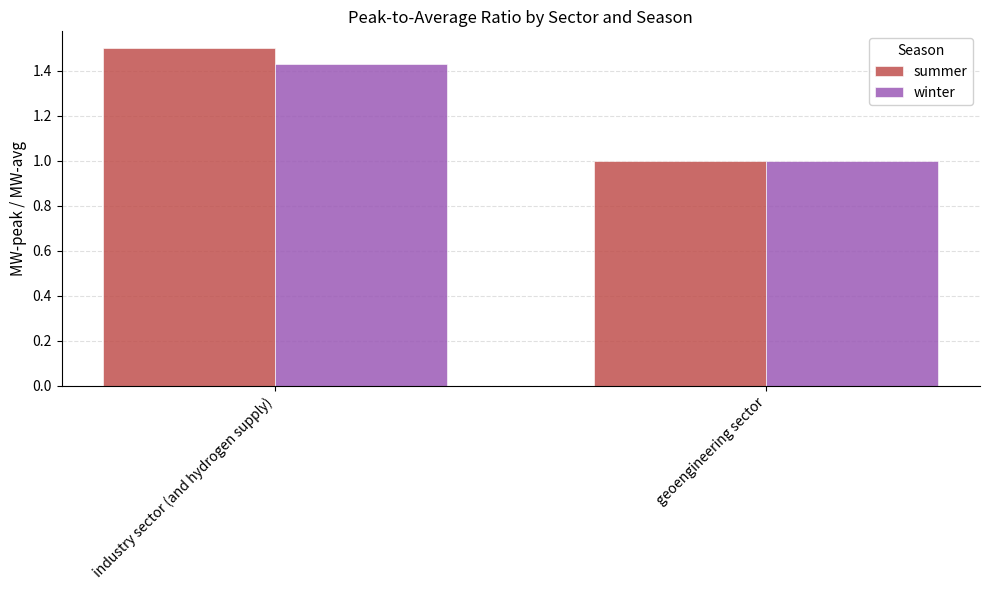

Does the chart contain any negative values?

No